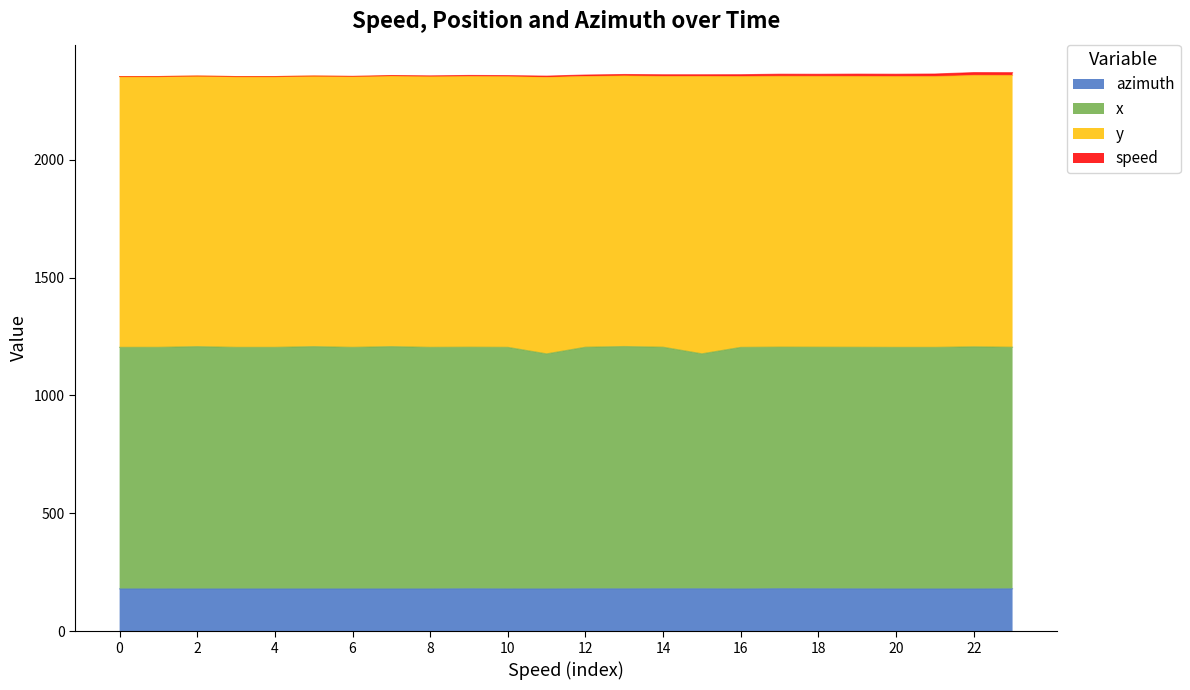

True or false: azimuth and x intersect in this chart.

False